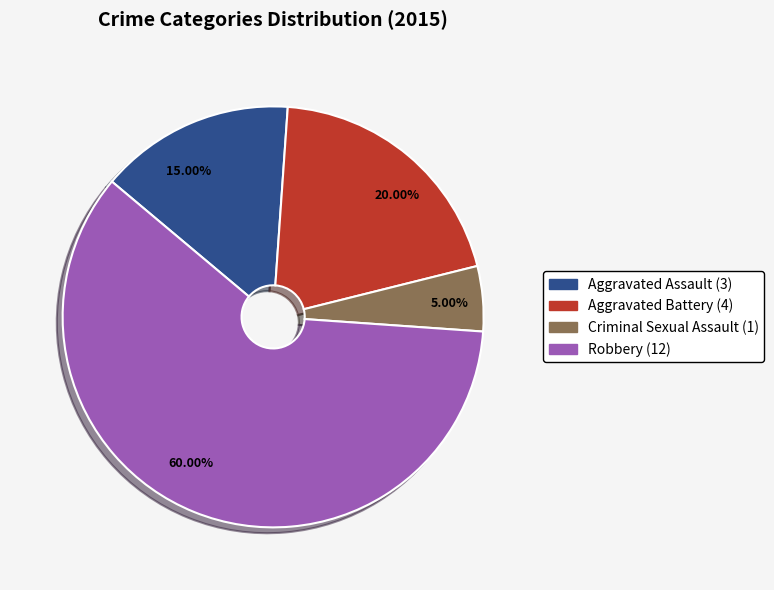

Approximately how many times larger is the value at 15.00% compared to 5.00%?

3.0